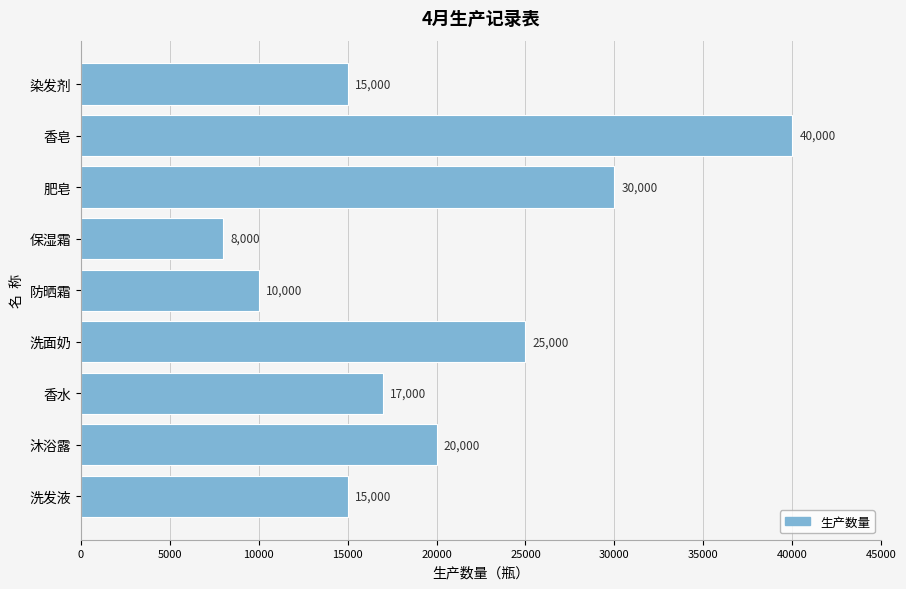

Is it true that the value at 保湿霜 is 8000?

True